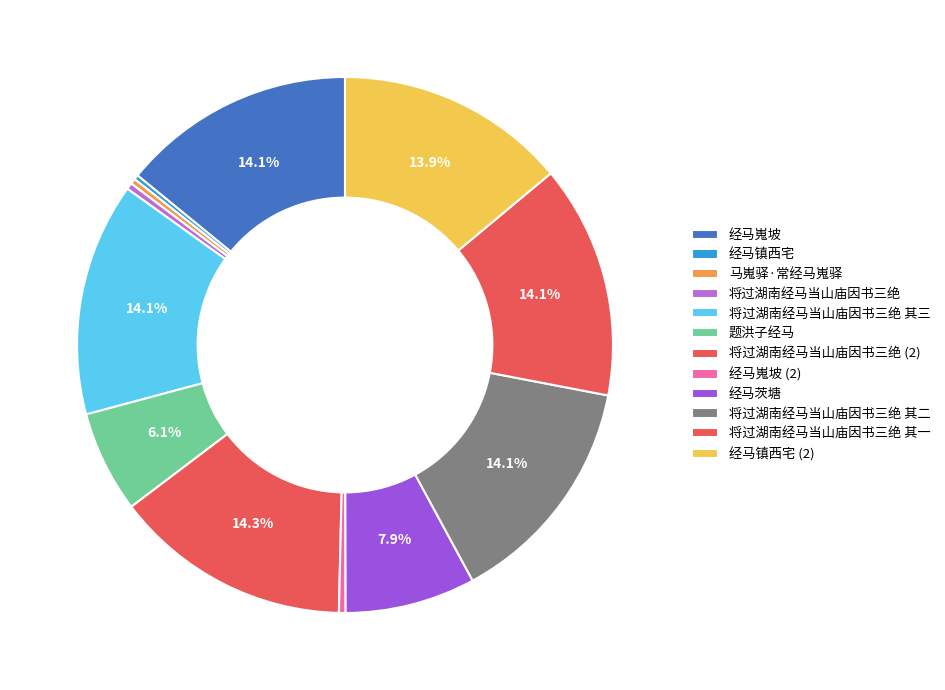

Is it true that 将过湖南经马当山庙因书三绝 is 14% of the pie?

True